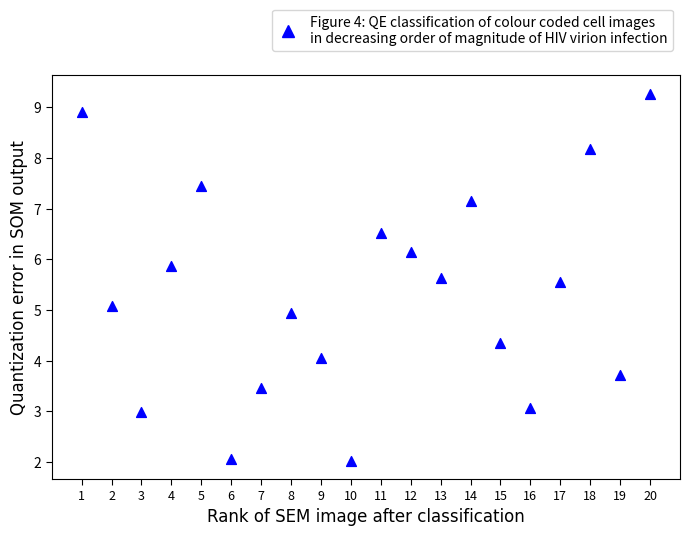

What is the range of Y values (max minus min)?

7.2